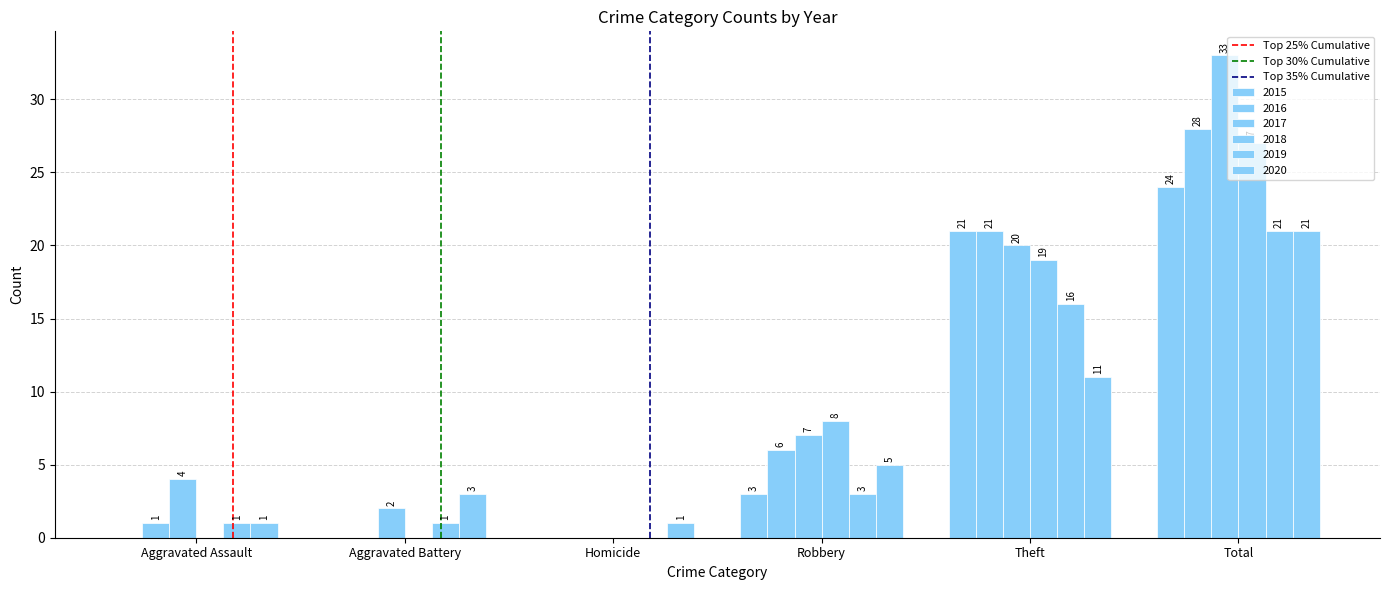

How many data points does each series have?

6